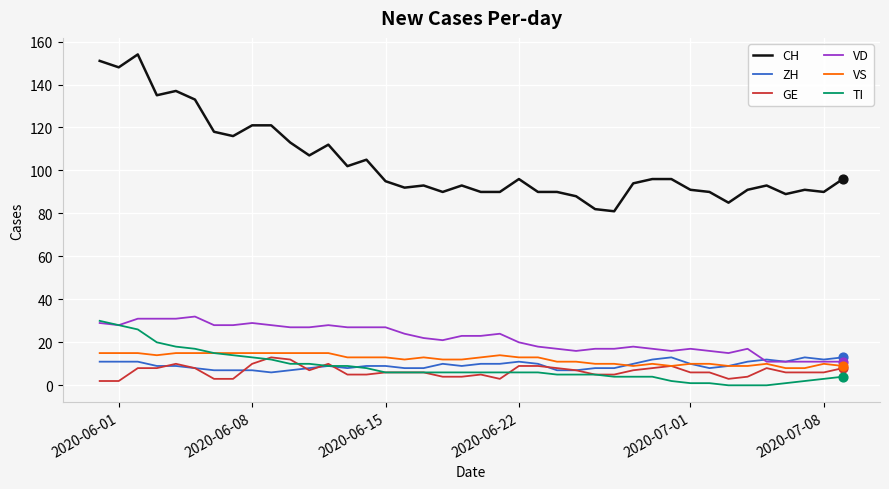

Which series has the largest range (max minus min)?

CH